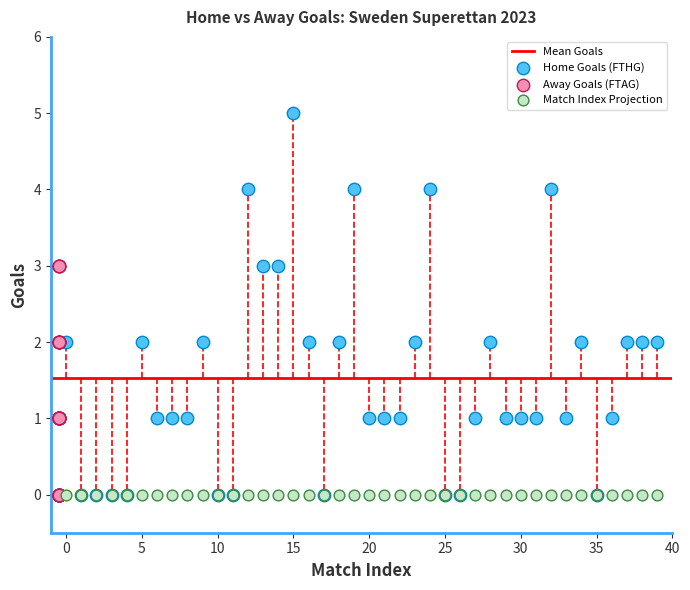

Which series contains the highest Y value?

Home Goals (FTHG)